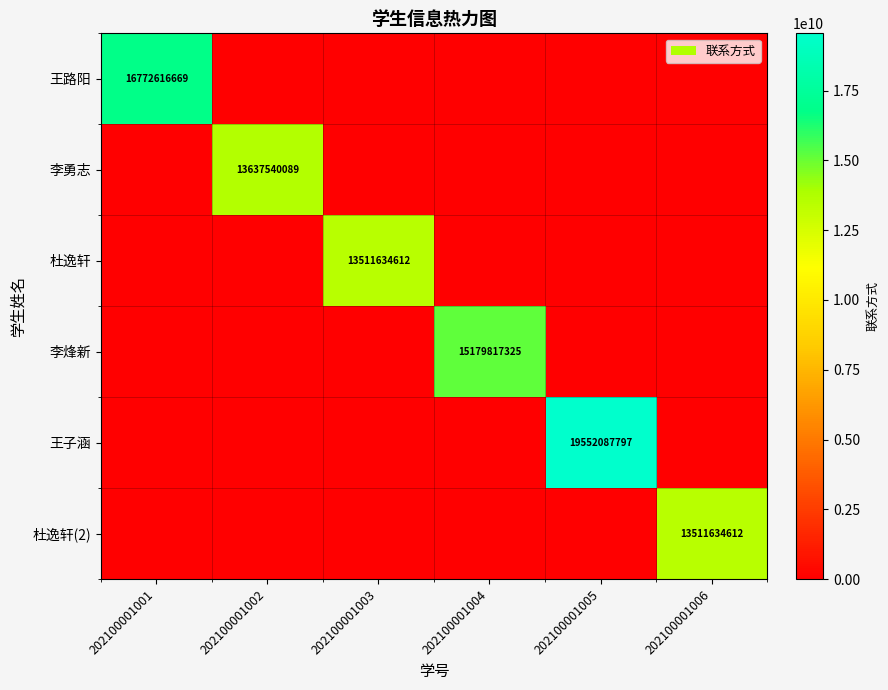

The 王路阳 series shows 16772616669 at 202100001001. True or false?

True